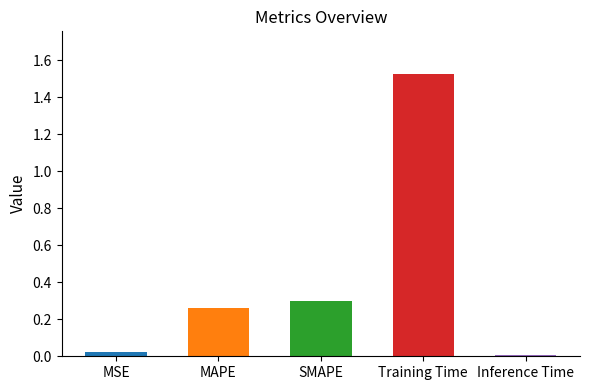

Which has a higher value, SMAPE or MSE?

SMAPE